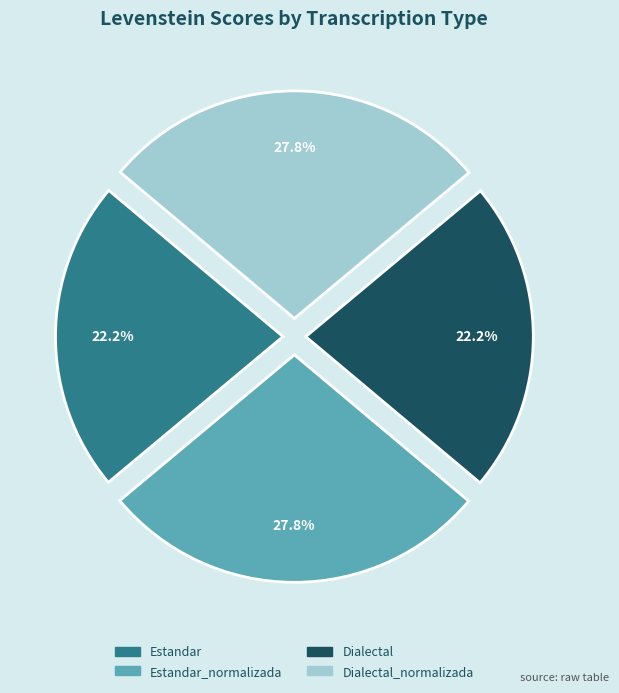

Does any single category account for the majority?

No